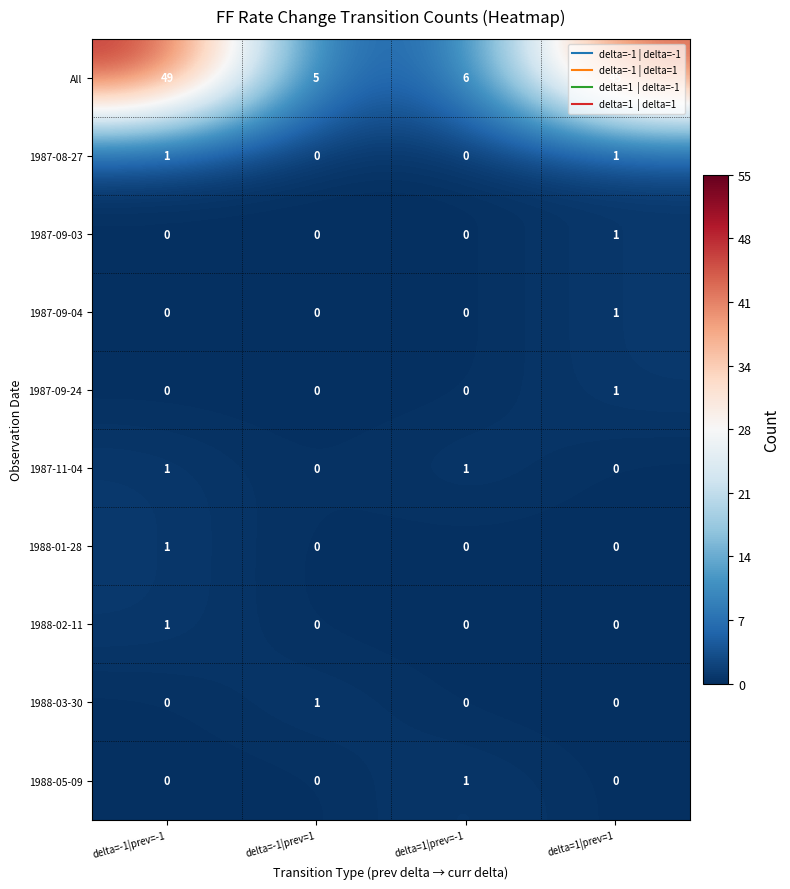

Which series has the largest total across all categories?

All